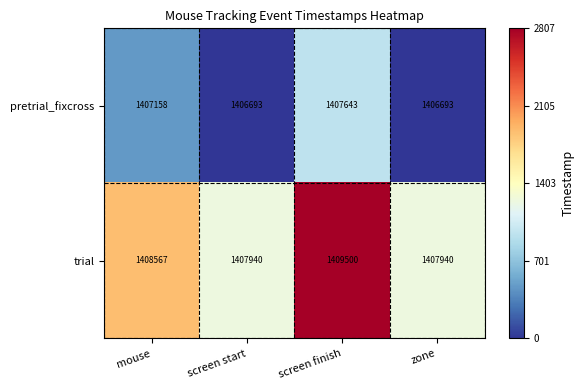

How many series are shown in this chart?

2